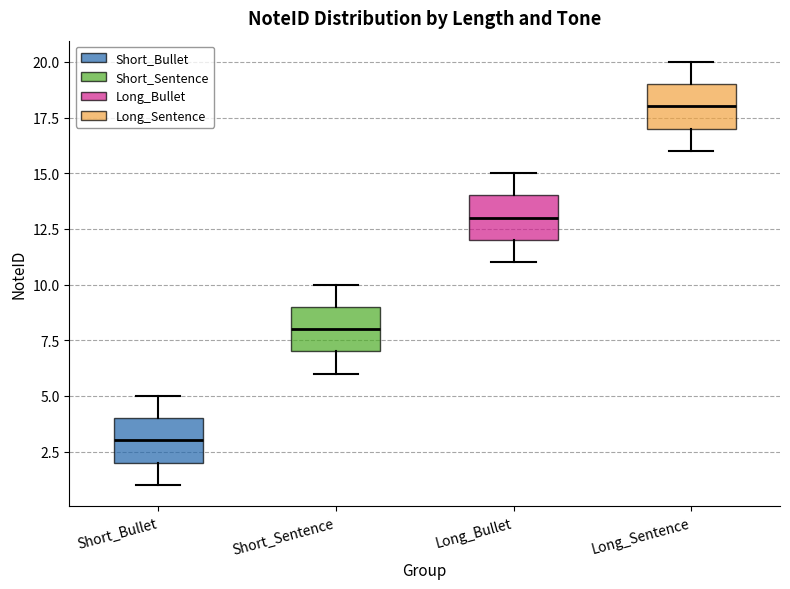

Where does the upper whisker of the box for Long_Bullet end on the y-axis? The values are not printed on the chart, so give them approximately, as read against the axis.

15